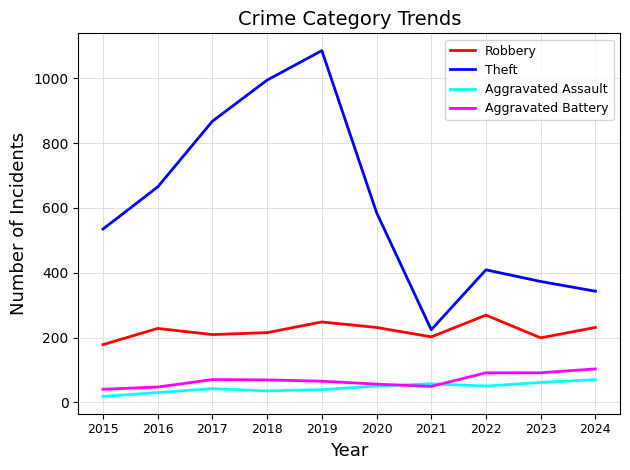

How many lines are shown in the chart?

4